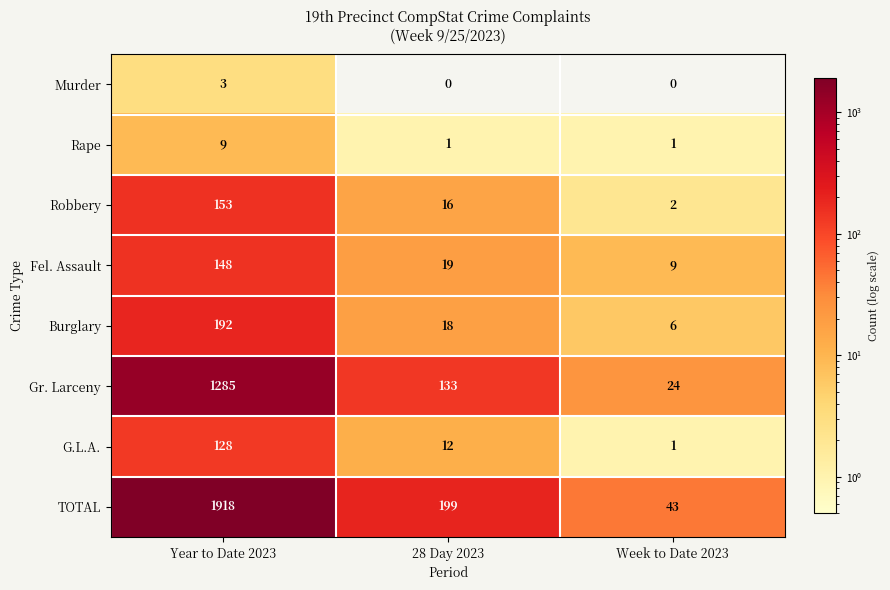

Is it true that Robbery equals 6 at 28 Day 2023?

False